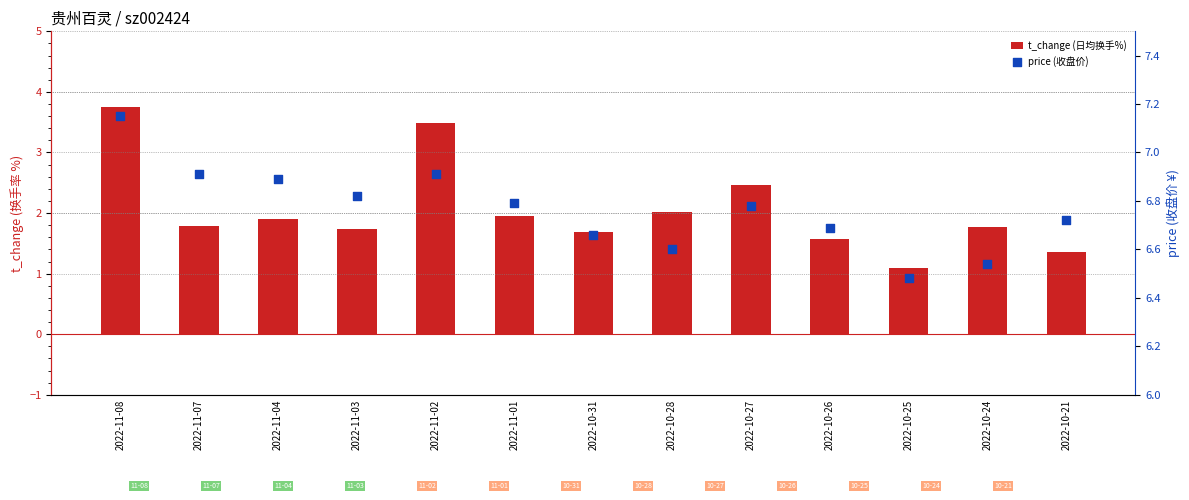

Which series contains the lowest Y value?

t_change (日均换手%)